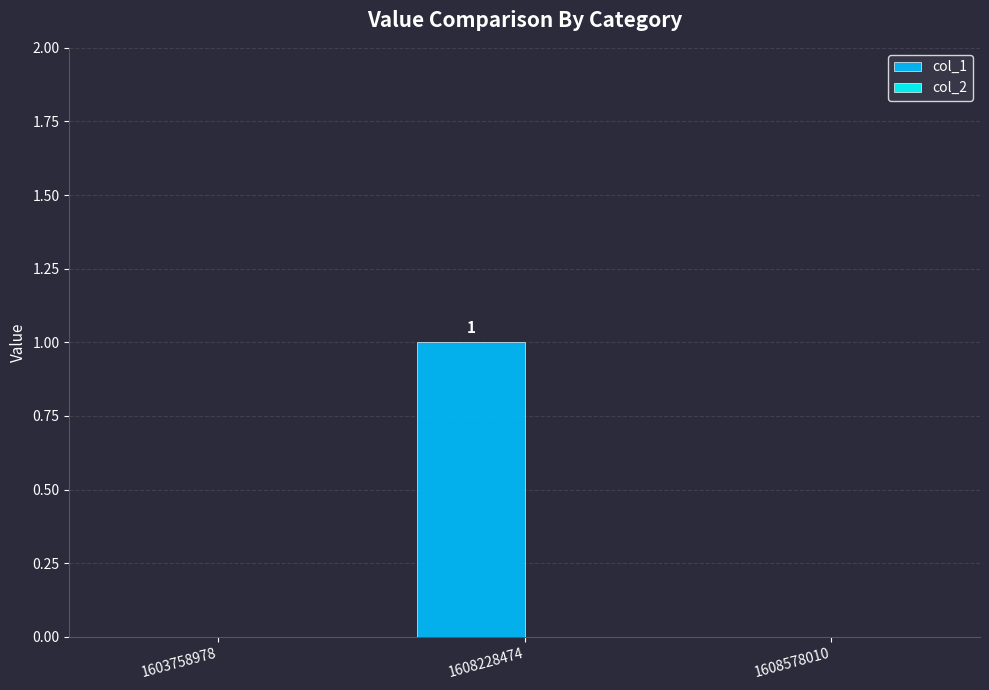

True or false: the data shows 0 at 1608228474.

False